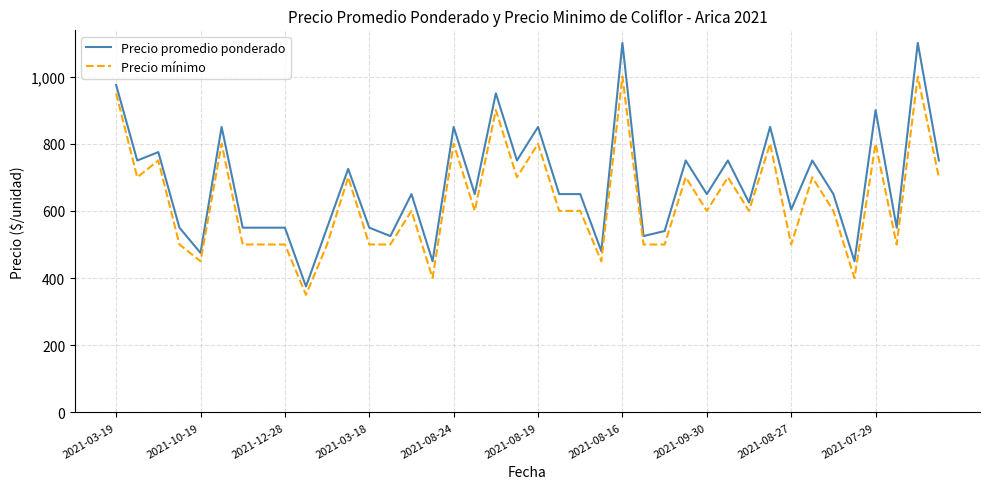

Count the number of data series in this chart.

2